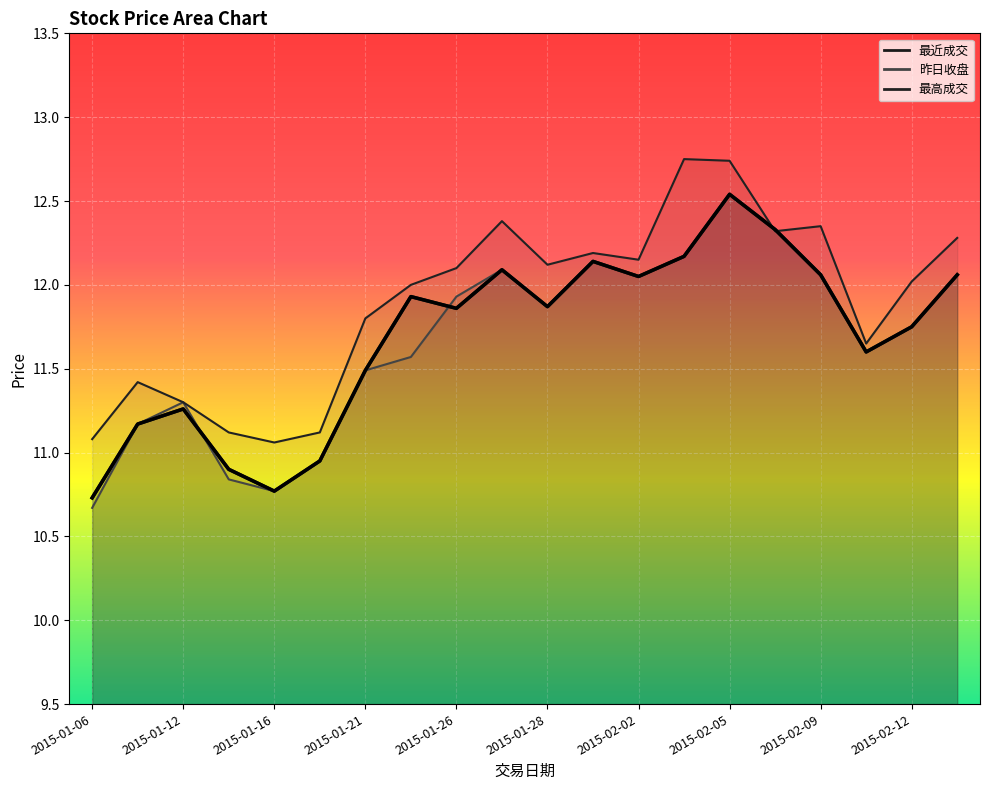

What is the label of the 5th point from the left?

2015-01-16